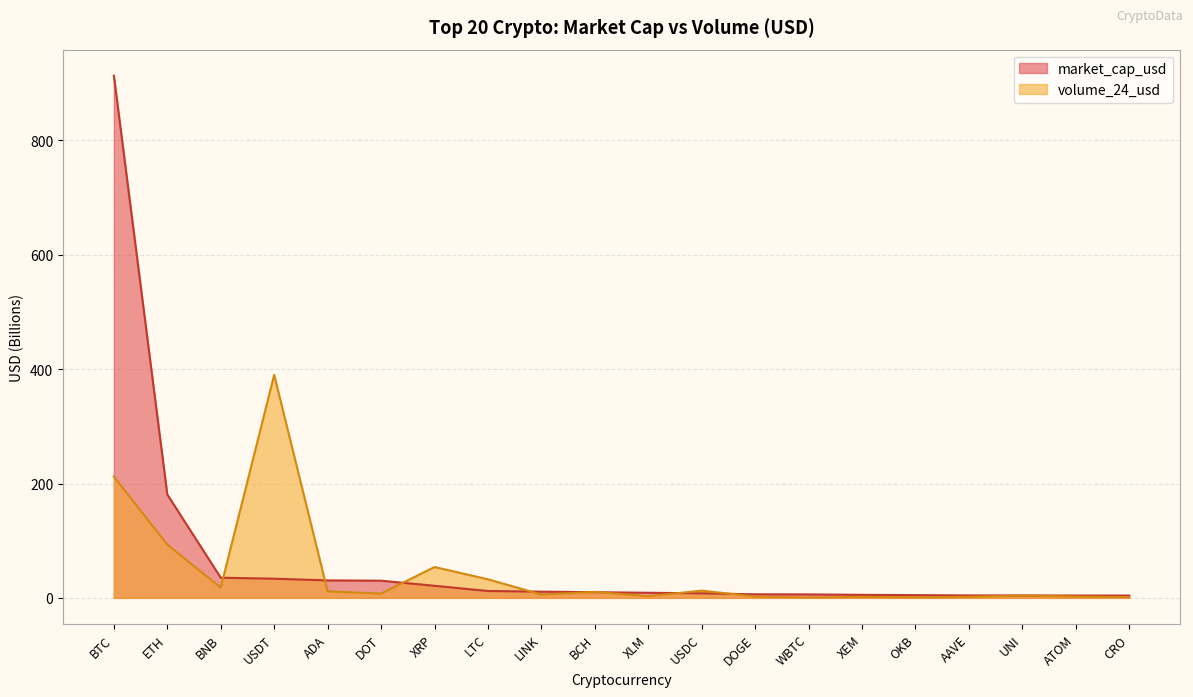

How many lines are shown in the chart?

2